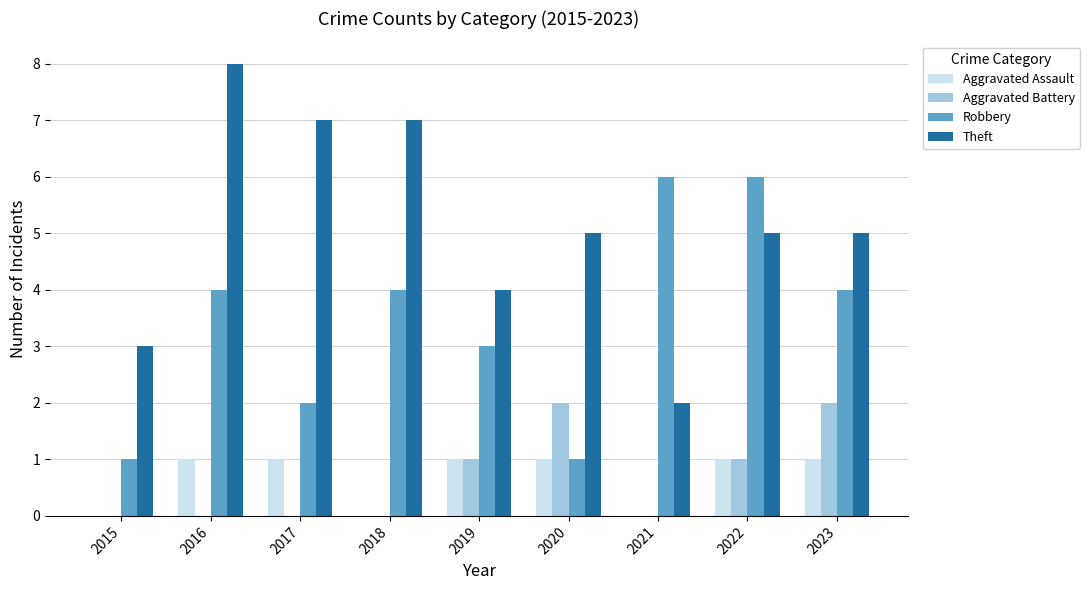

What is the total value across all series at 2019?

9